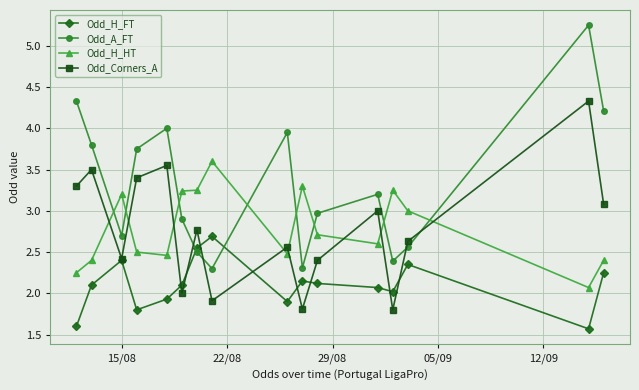

How many distinct data groups are displayed?

4